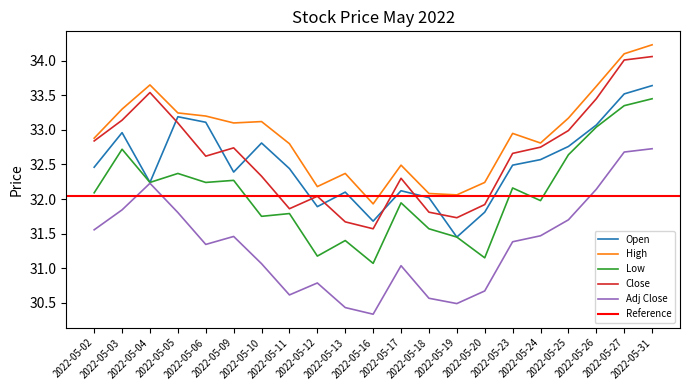

How many values in the Adj Close series exceed 31?

14